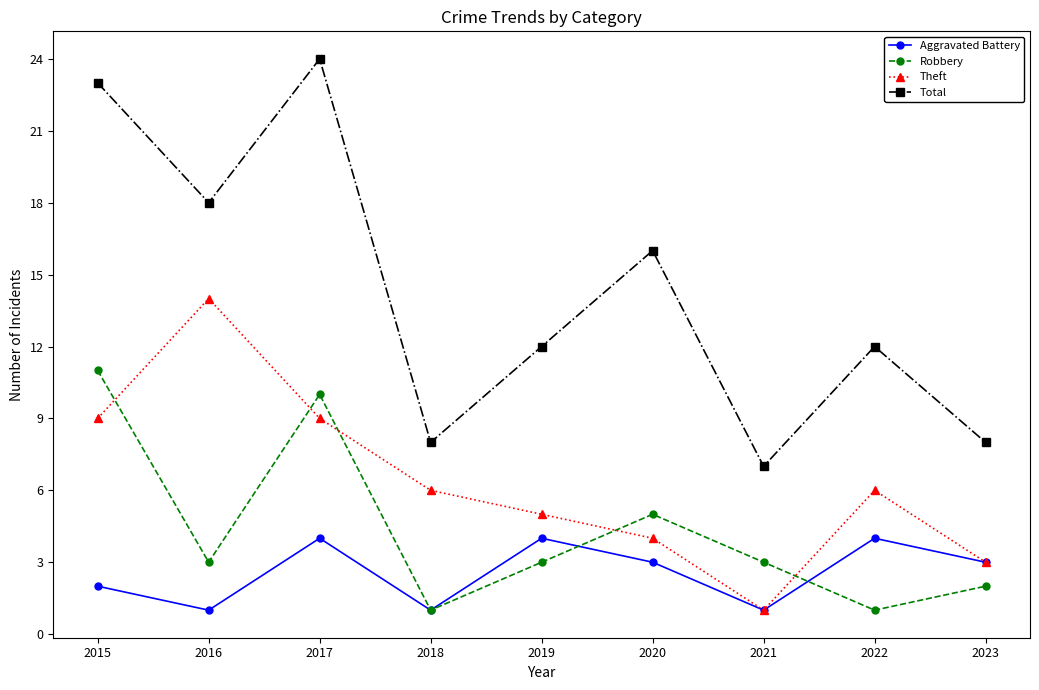

At which category does the chart reach its peak across all series?

2017